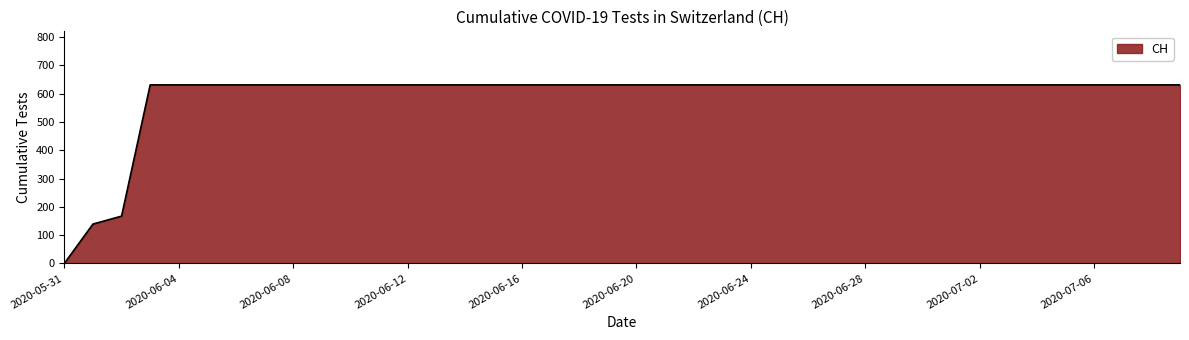

What is the difference between the maximum and minimum values?

631